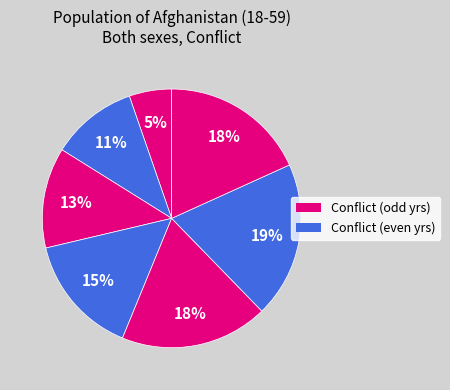

How many segments does this pie chart have?

7